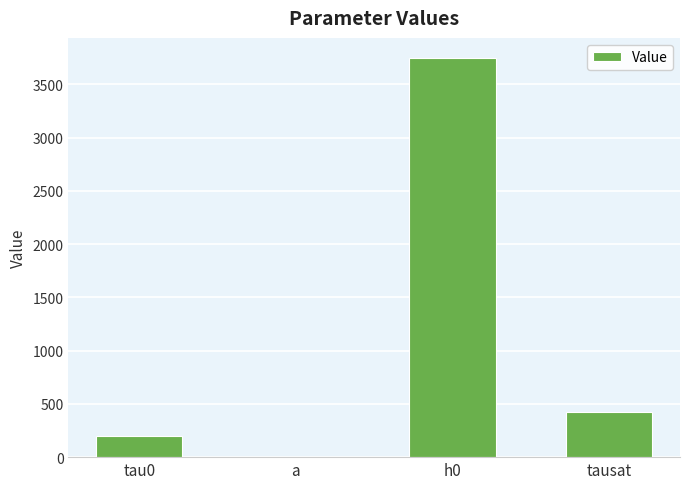

Reading left to right, list all the values displayed in this chart.

200.0	1.7	3750.0	420.0